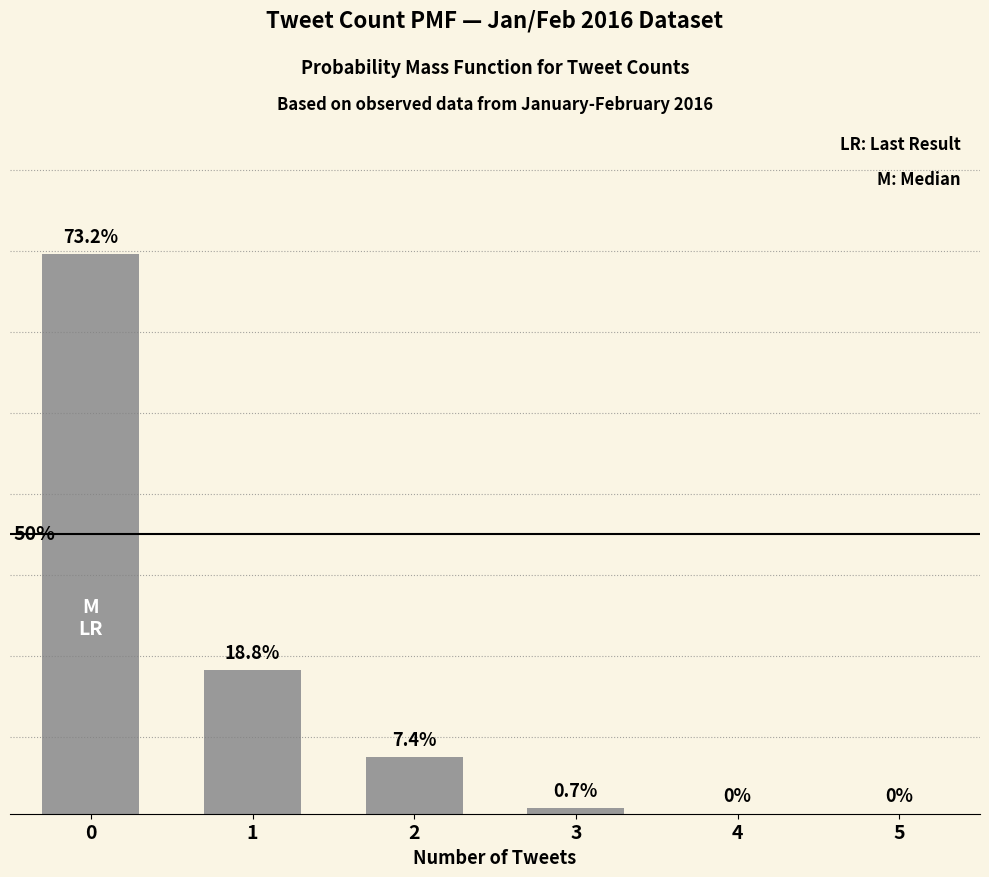

Reading left to right, list all the values displayed in this chart.

0=73.2	1=18.8	2=7.4	3=0.7	4=0.0	5=0.0